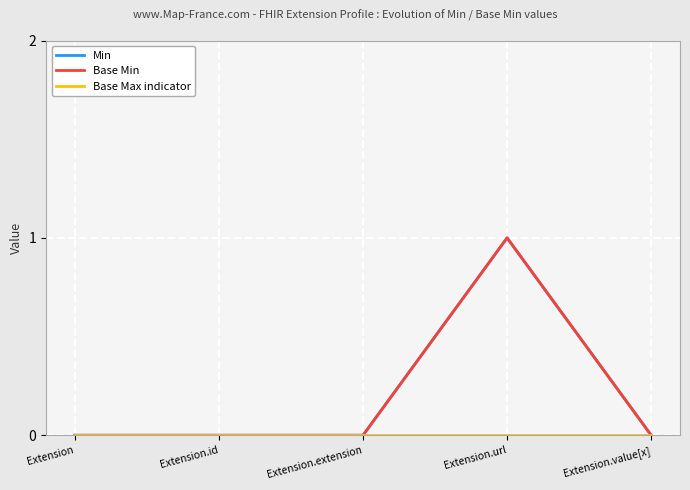

List the series in order of their peak value, highest first.

Min, Base Min, Base Max indicator